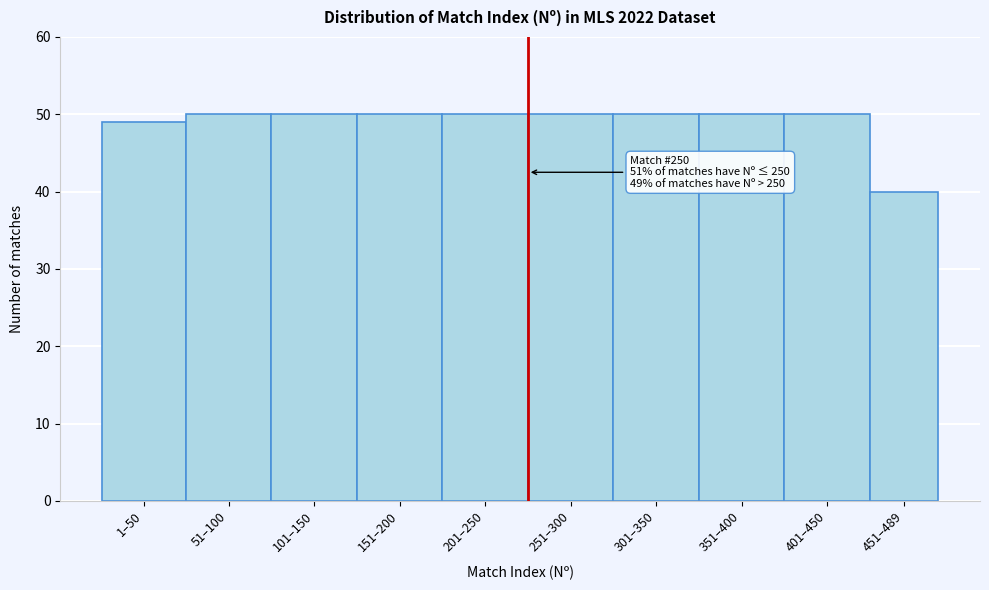

Reading left to right, list all the values displayed in this chart.

49	50	50	50	50	50	50	50	50	40